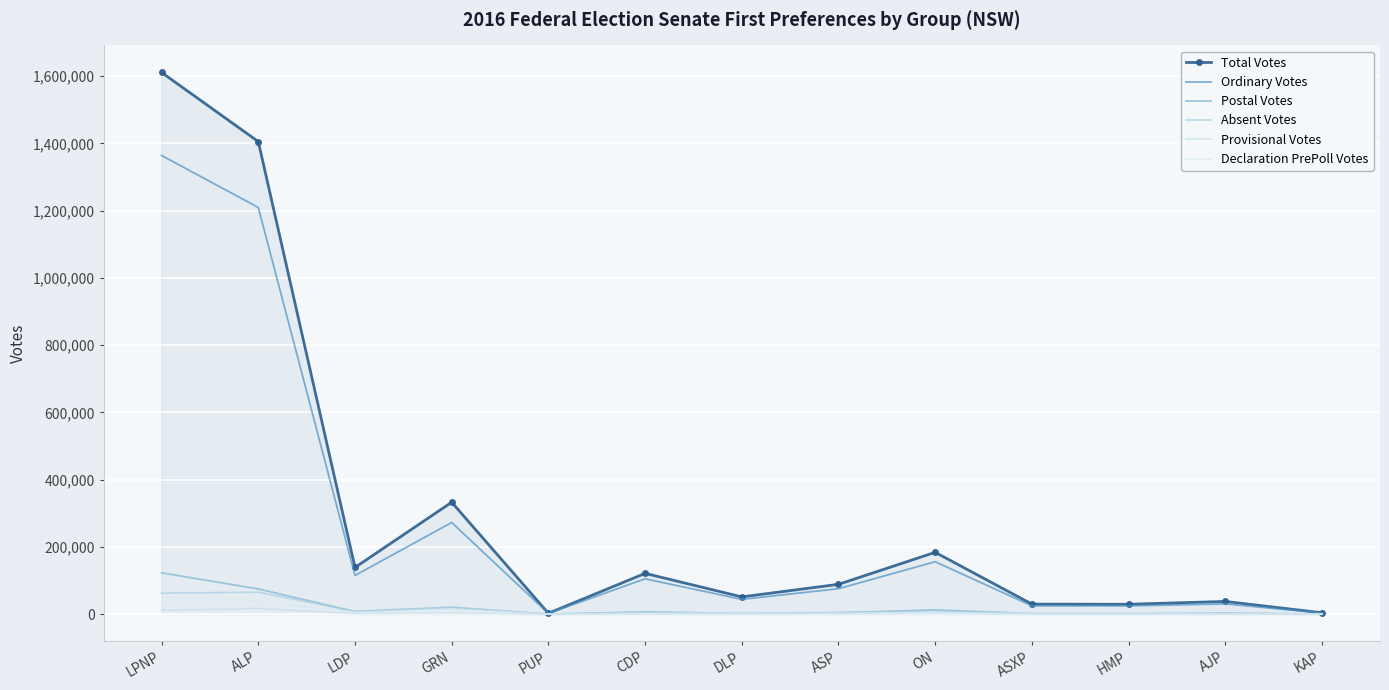

How many values in the Declaration PrePoll Votes series are below 2643?

6